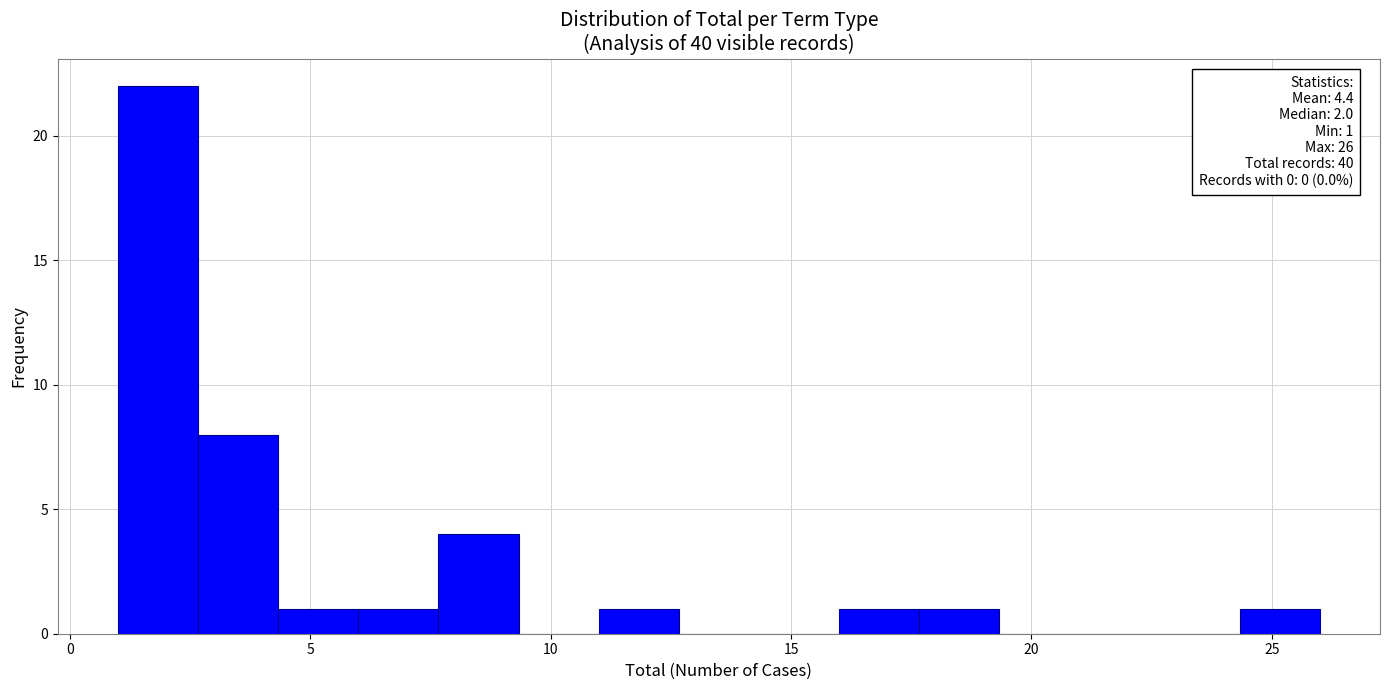

Around what value on the x-axis is the tallest bar? Give the approximate position of its centre, as read against the axis.

2.0